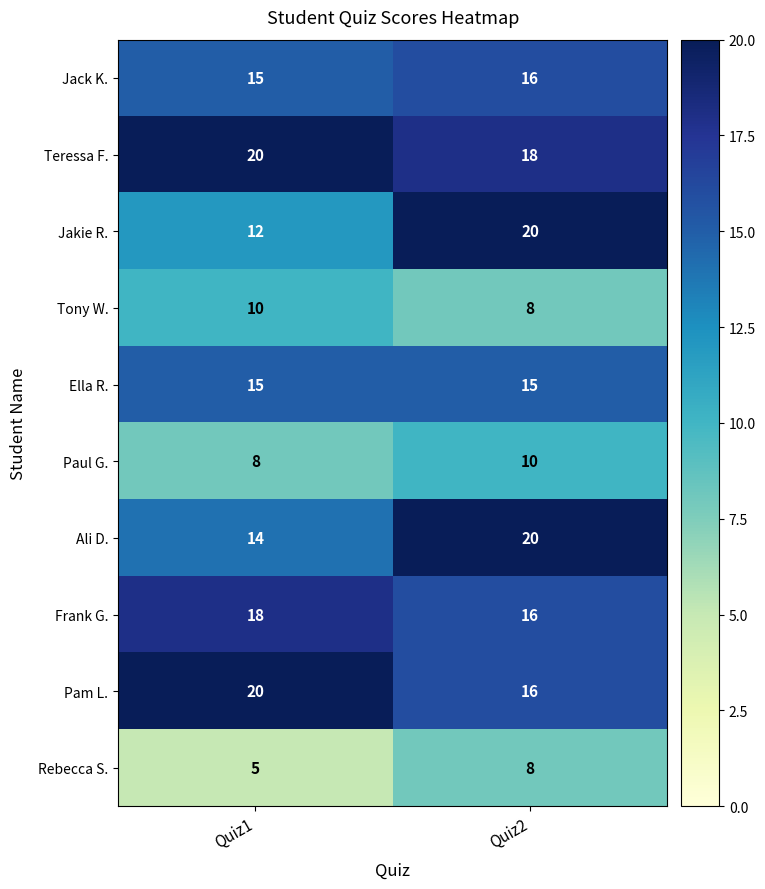

At how many categories does at least one series exceed 10?

2